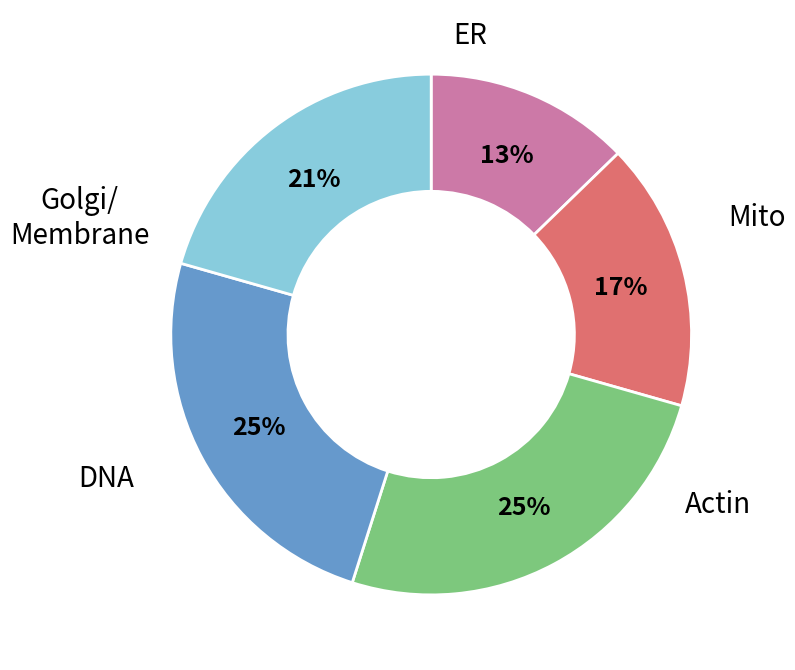

To the nearest percent, what is the average slice percentage?

20%